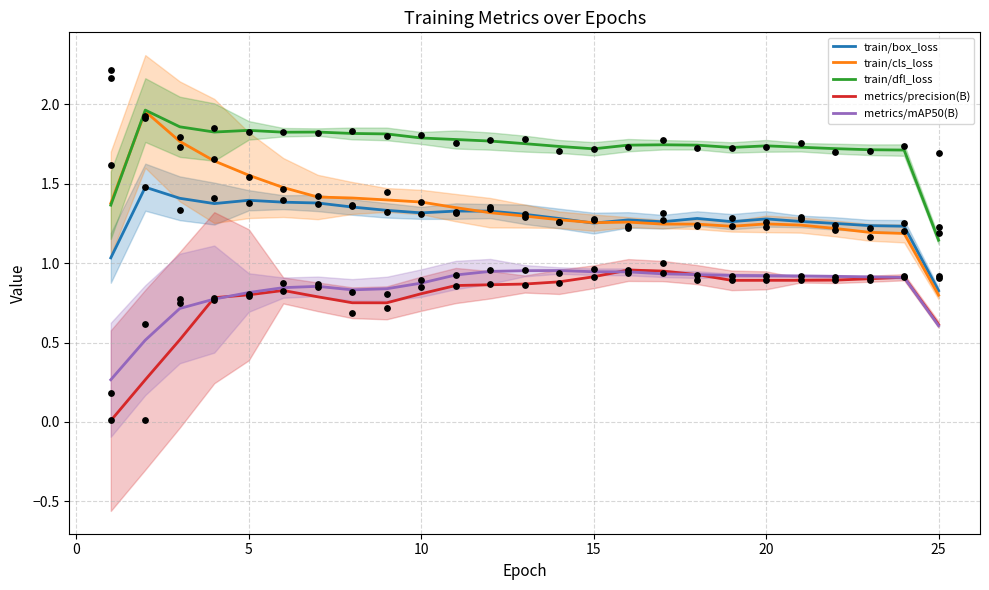

At which label does train/cls_loss reach its minimum?

25